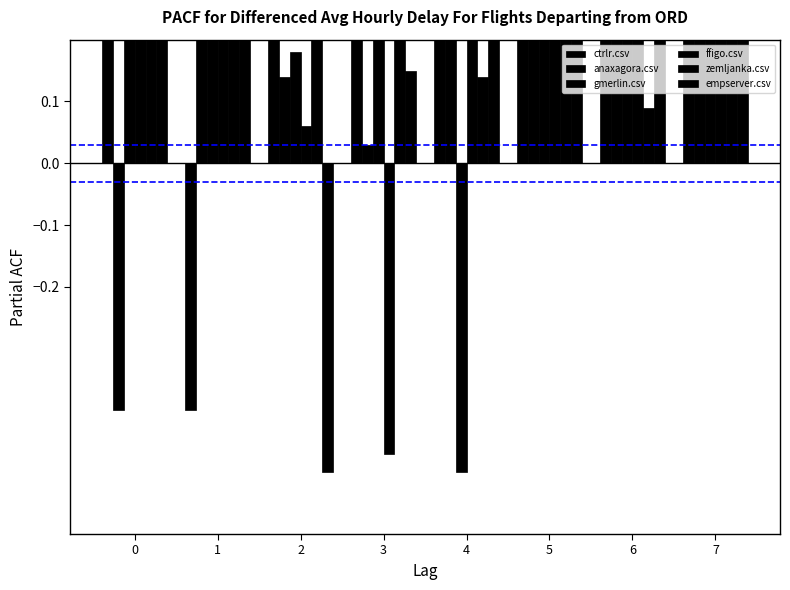

What is the difference between the second highest and minimum values in the ffigo.csv series?

0.9